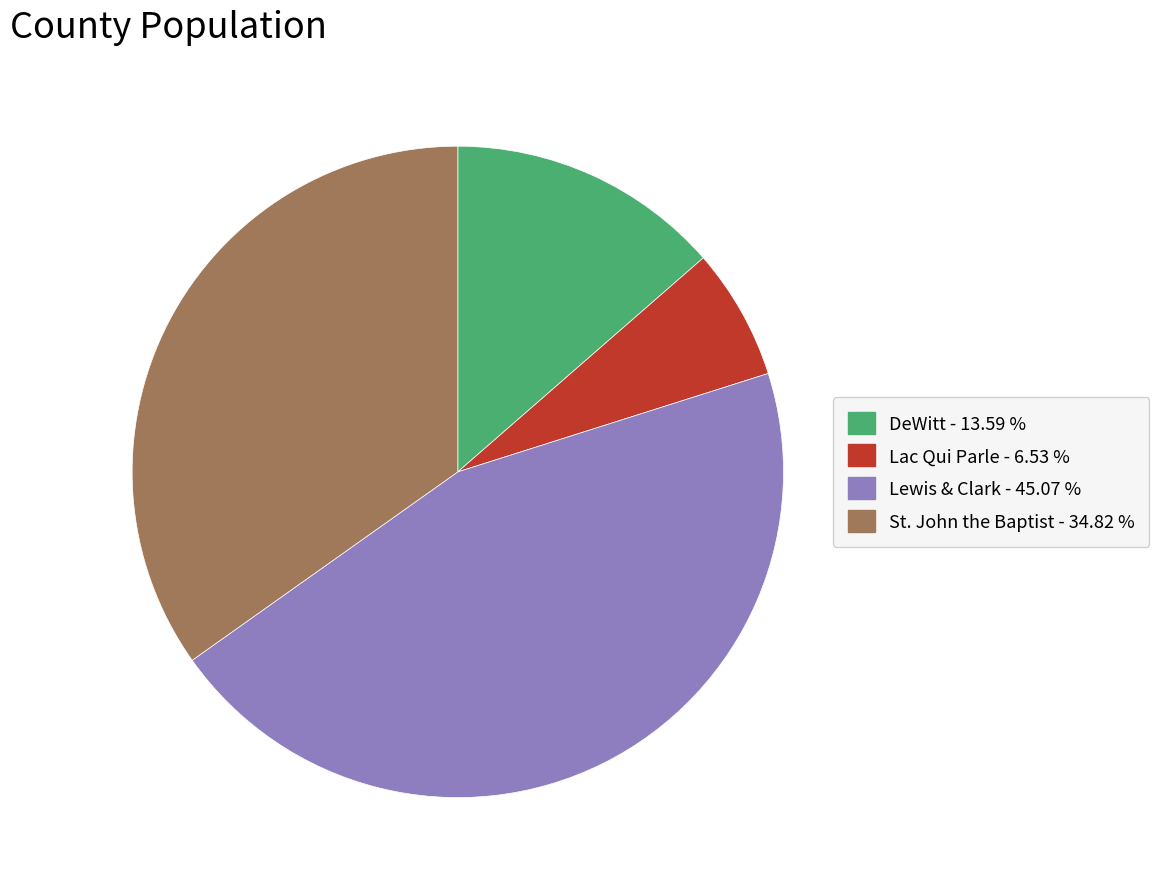

What is the smallest slice in the pie chart?

Lac Qui Parle